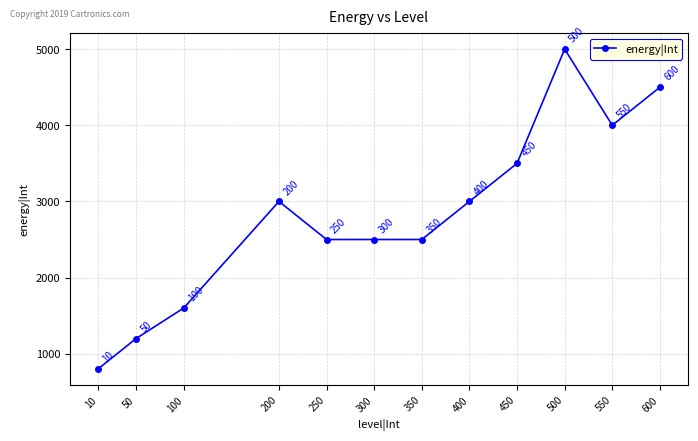

How many data points does each series have?

12